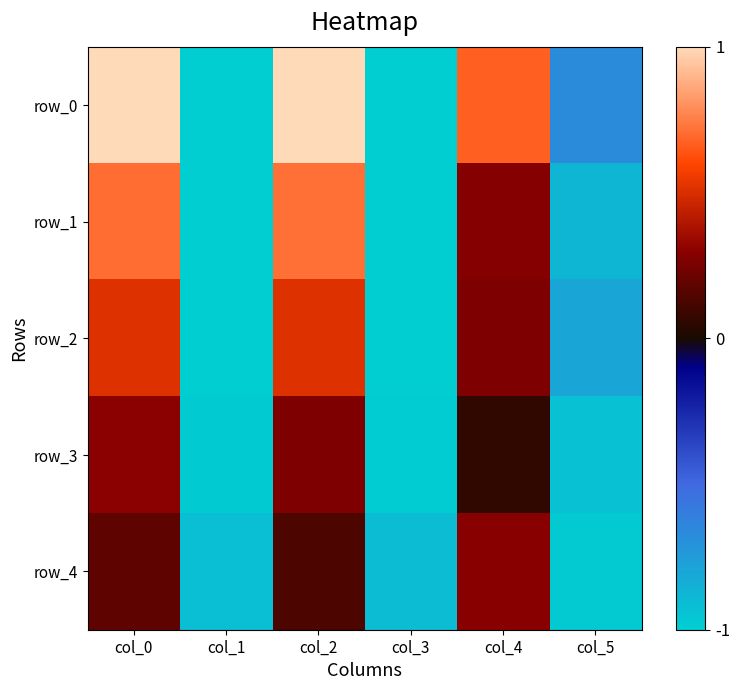

At which category does the chart reach its peak across all series?

col_0